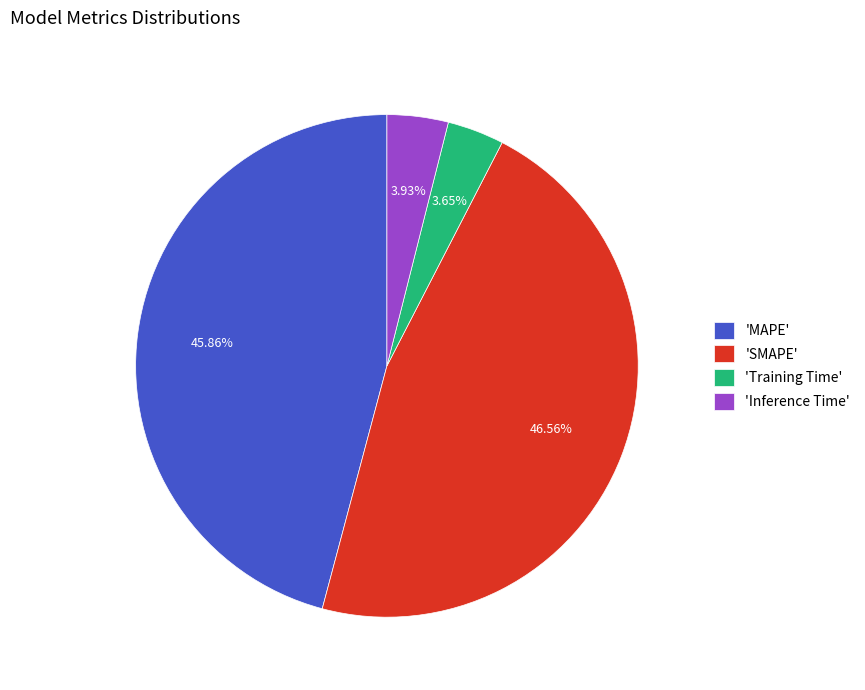

Count the number of slices in the pie.

4